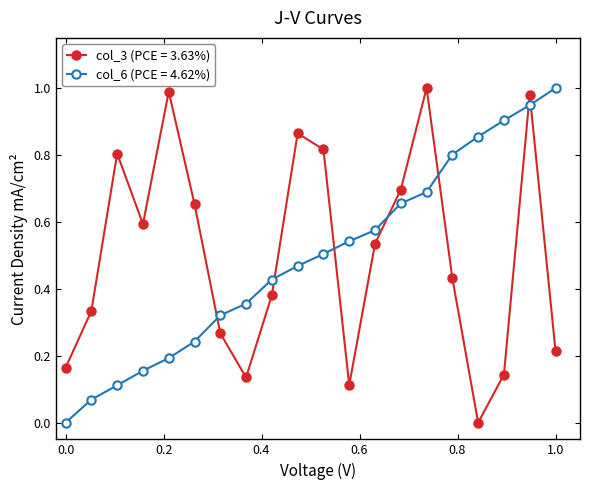

What is the sum of all col_6 (PCE = 4.62%) values?

9.8